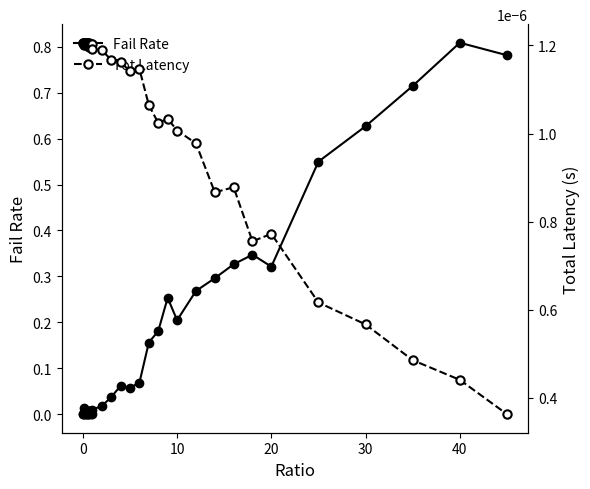

How many series are shown in this chart?

2